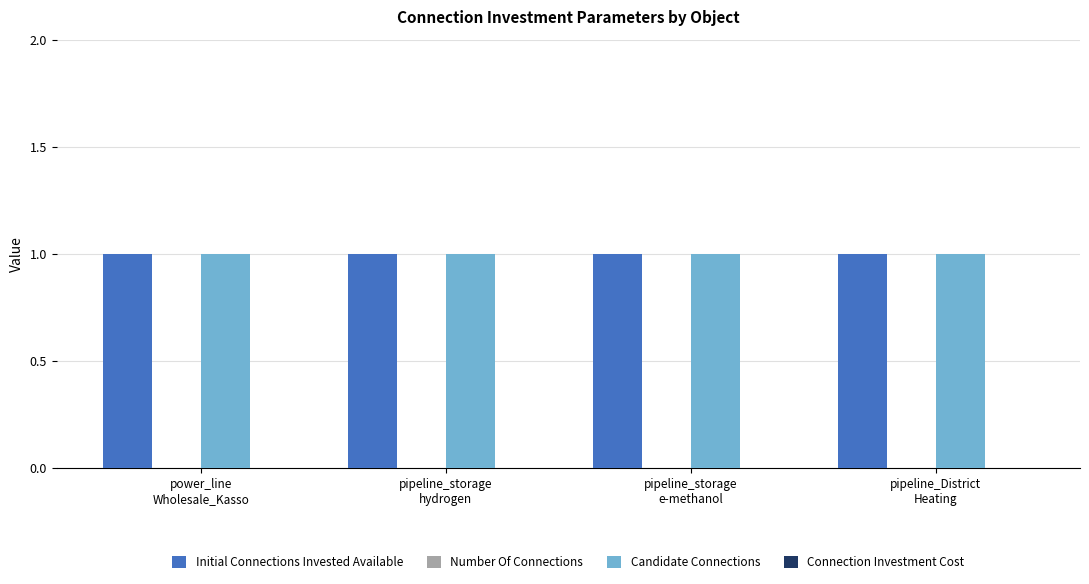

What position from the left is pipeline_storage
hydrogen?

2